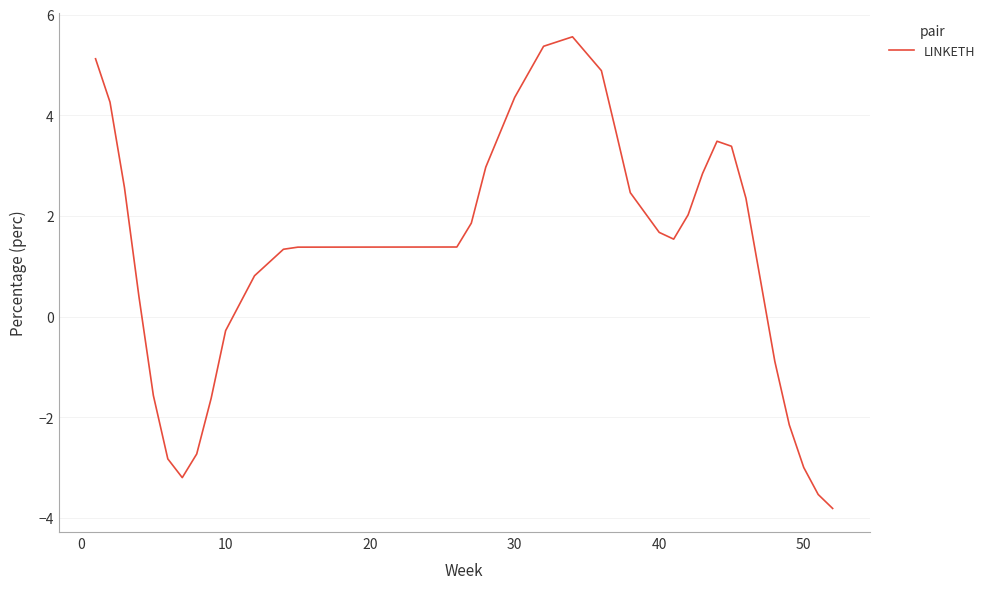

How many lines are shown in the chart?

1